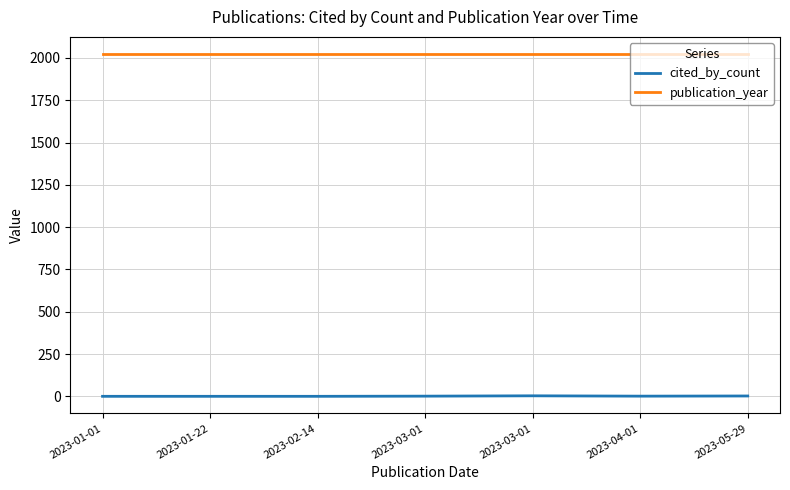

What value does the publication_year series have at 2023-02-14?

2023